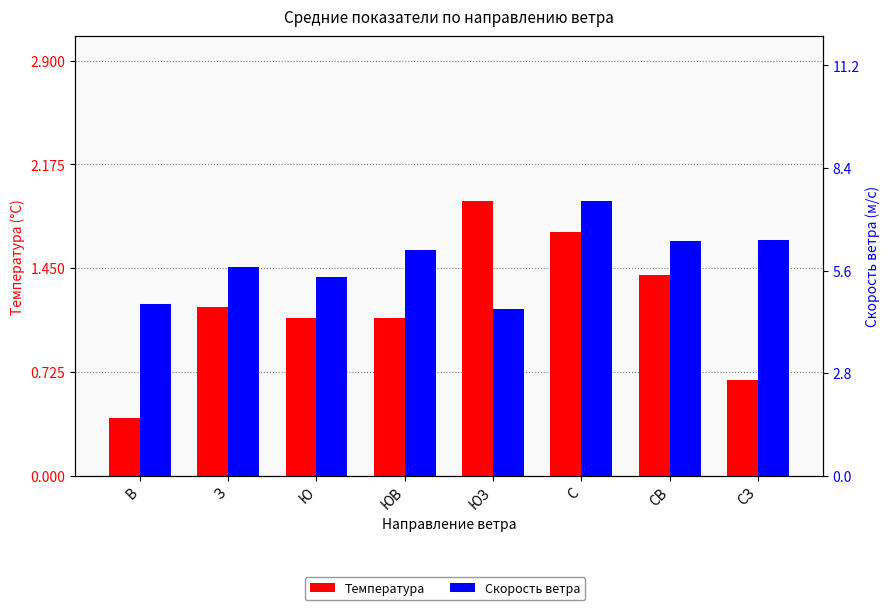

Reading left to right, transcribe all the data shown in this chart.

Температура: 0.4	1.2	1.1	1.1	1.9	1.7	1.4	0.7
Скорость ветра: 4.7	5.7	5.4	6.2	4.5	7.5	6.4	6.4